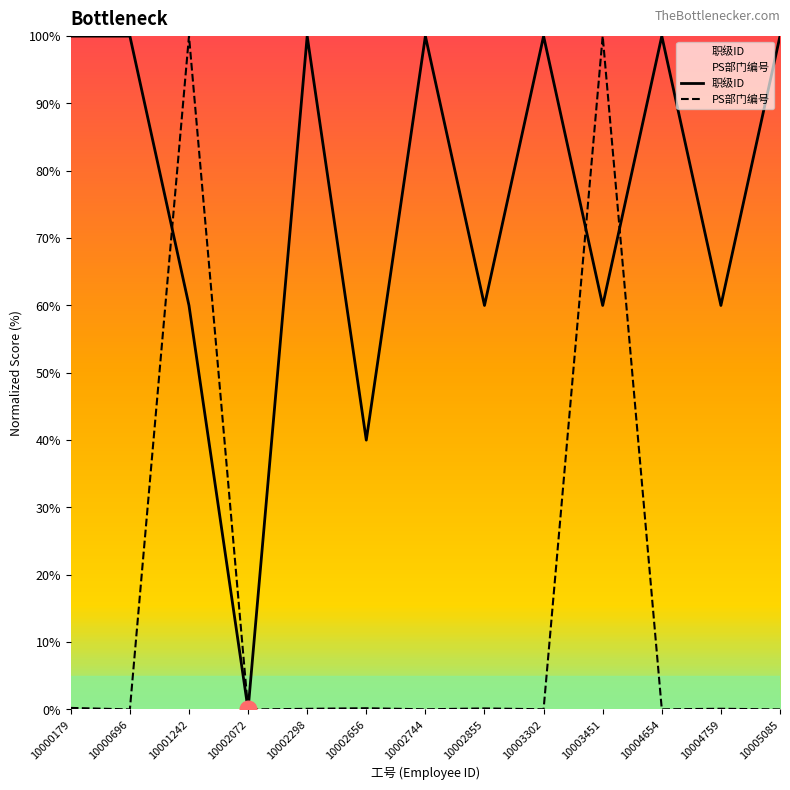

List the labels in order of PS部门编号 value, largest first.

10001242, 10003451, 10000179, 10002656, 10002855, 10004759, 10002298, 10003302, 10002744, 10004654, 10005085, 10000696, 10002072